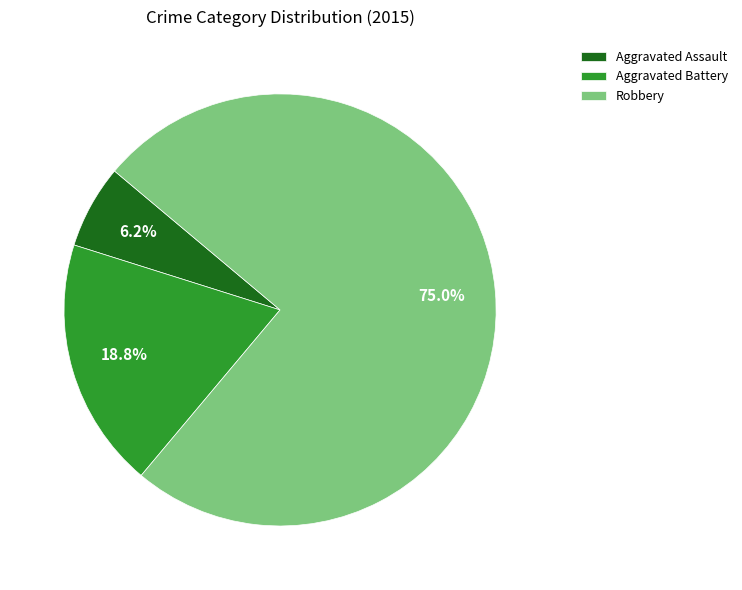

What portion of the pie excludes Robbery?

25.0%